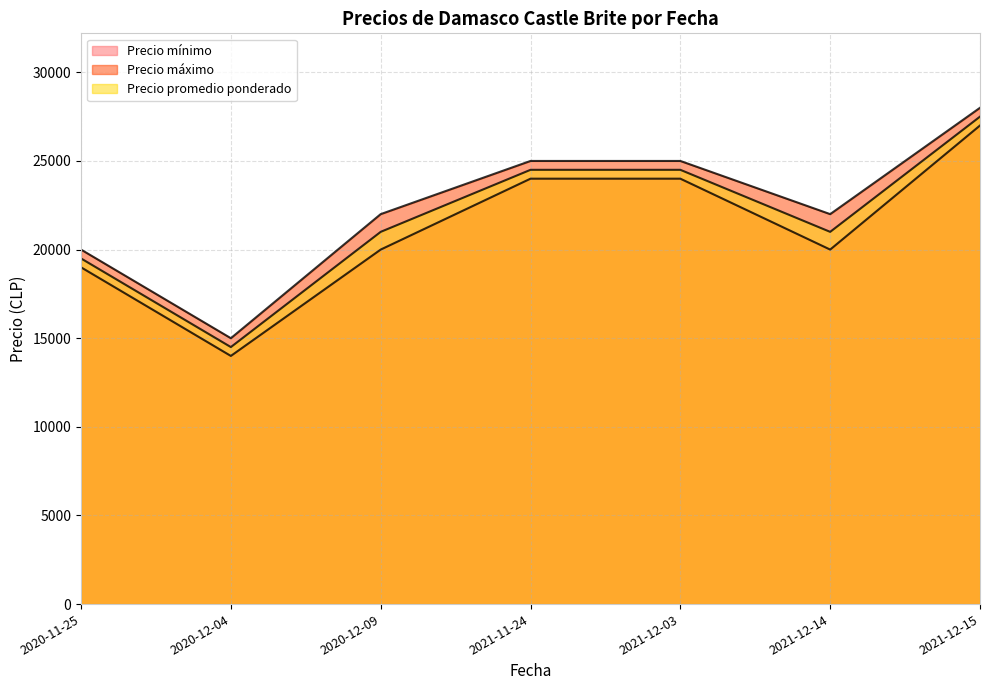

Reading left to right, list all the values displayed in this chart.

Precio mínimo: 19000	14000	20000	24000	24000	20000	27000
Precio máximo: 20000	15000	22000	25000	25000	22000	28000
Precio promedio ponderado: 19500	14500	21000	24500	24500	21000	27500